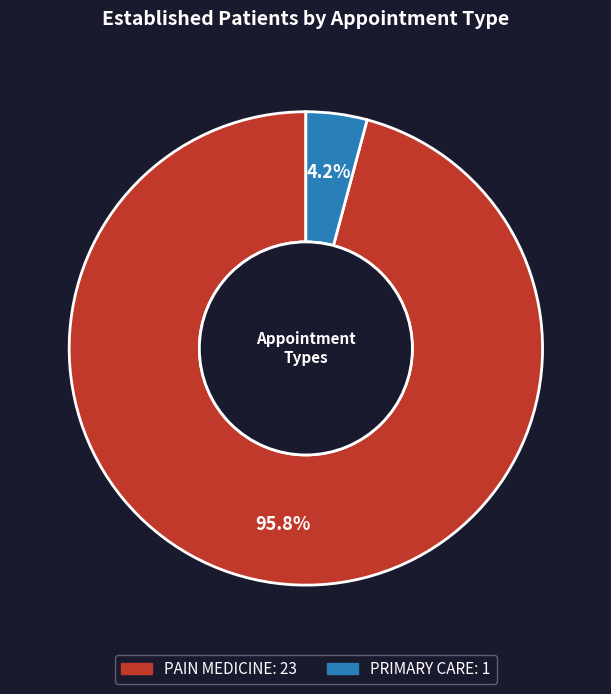

The PRIMARY CARE slice represents 4% of the pie. True or false?

True